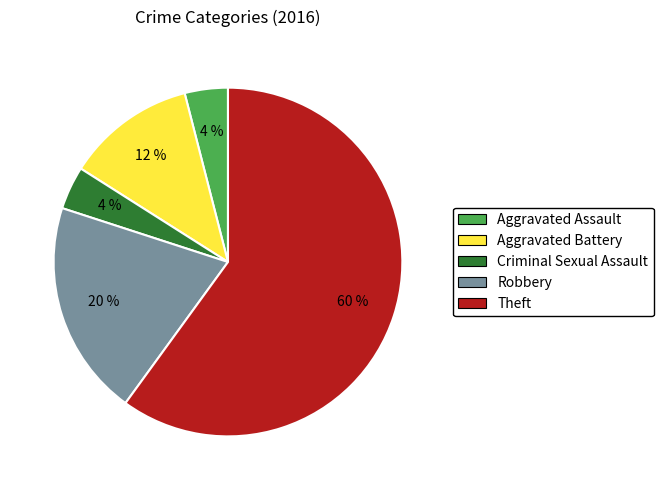

Is there any slice that represents more than half of the pie?

Yes